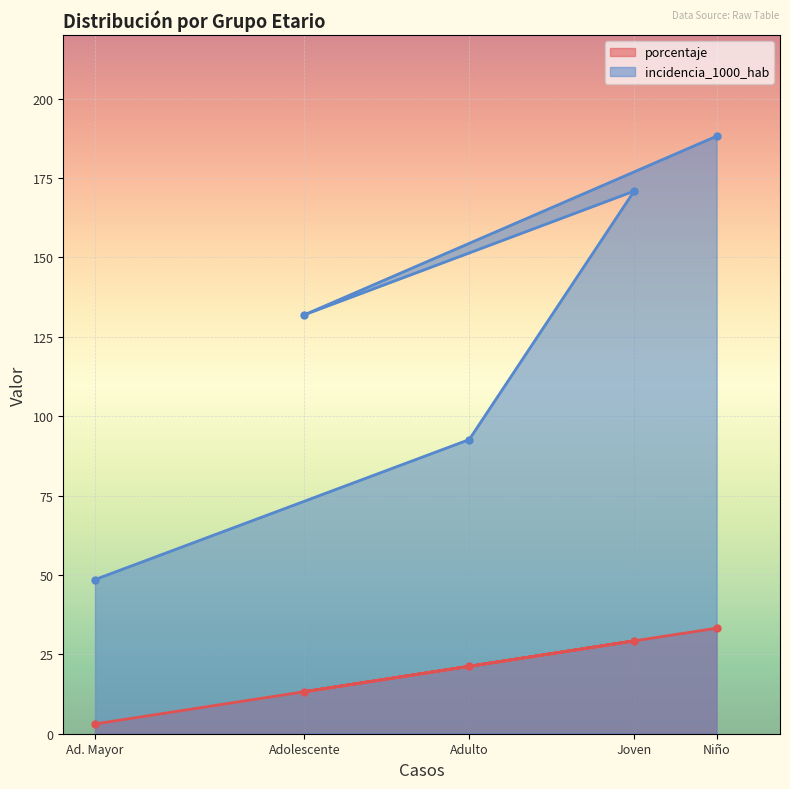

What position from the left is Adolescente?

2